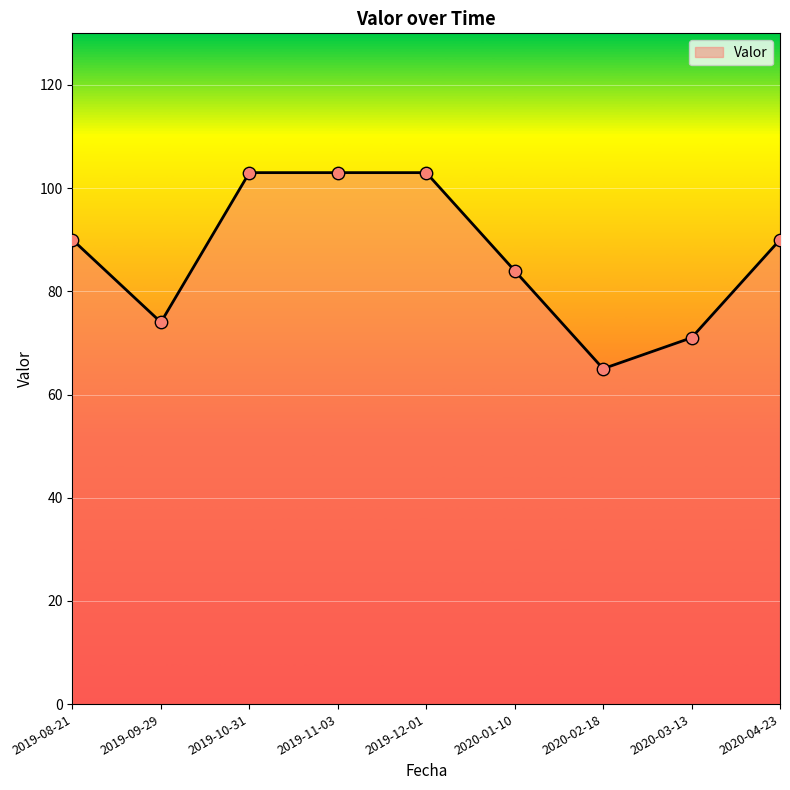

Between 2019-10-31 and 2019-08-21, which is larger?

2019-10-31